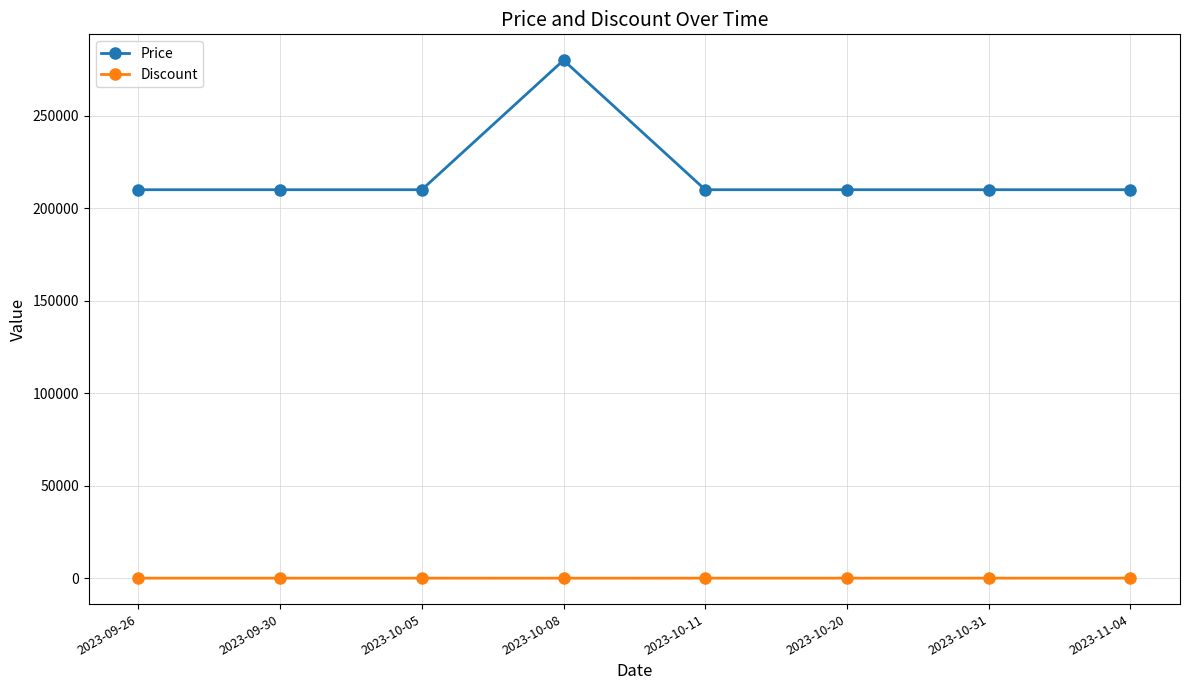

True or false: Discount and Price cross at least once.

False